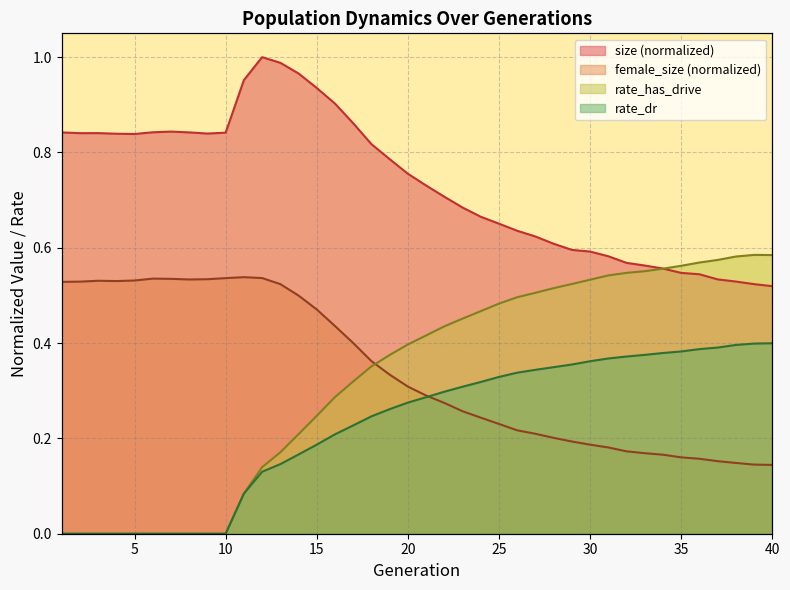

What is the difference between the highest and lowest values at 38?

0.4